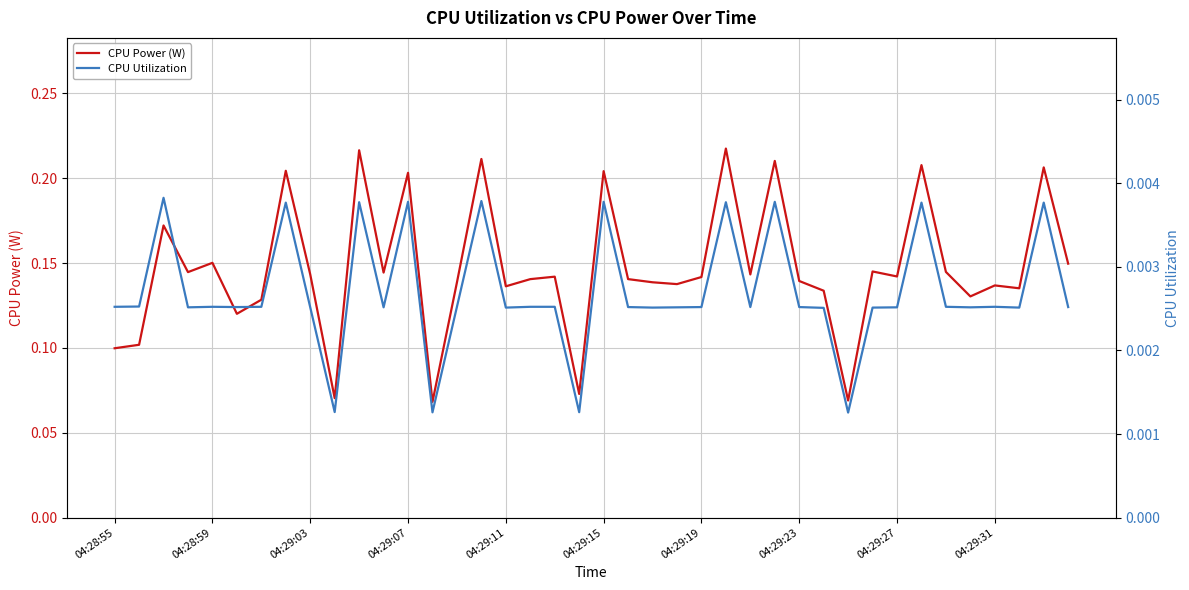

What position from the left is 17?

18